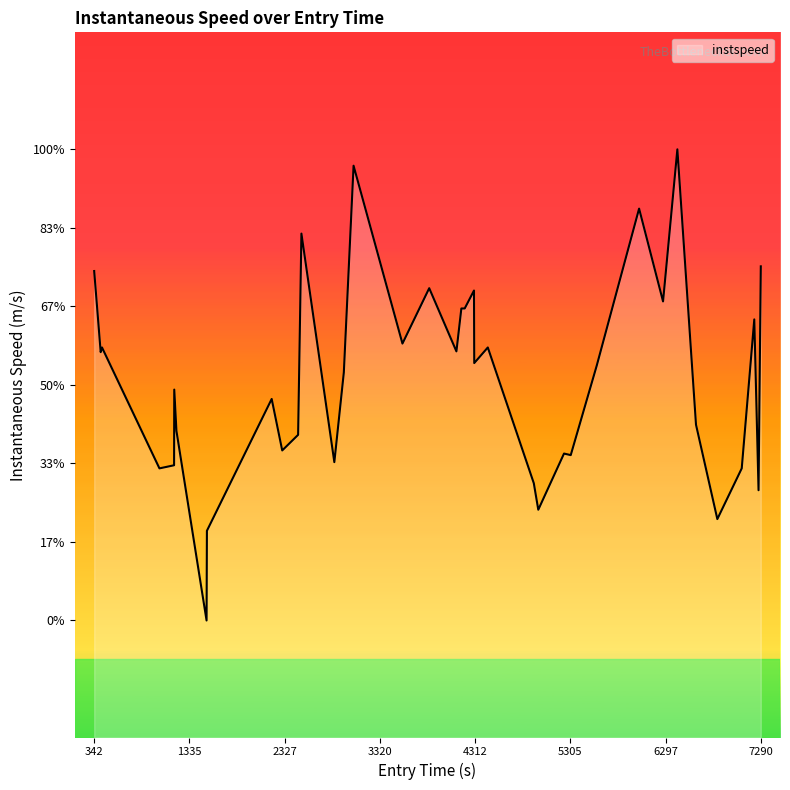

How many interior local valleys (lower than both neighbors) does the data have?

13